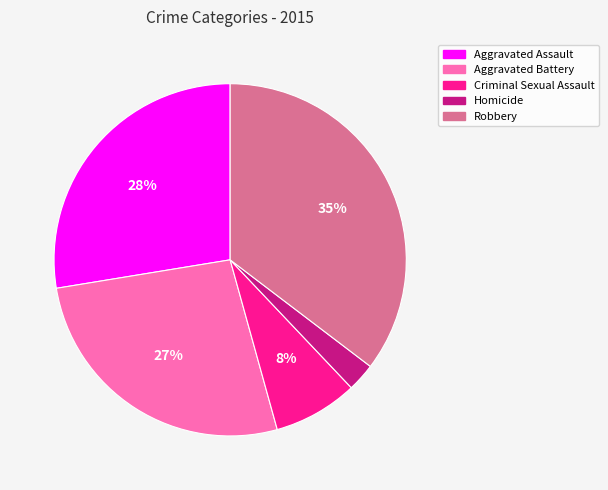

To the nearest percent, what is the difference between the Criminal Sexual Assault and Homicide slice percentages?

5%